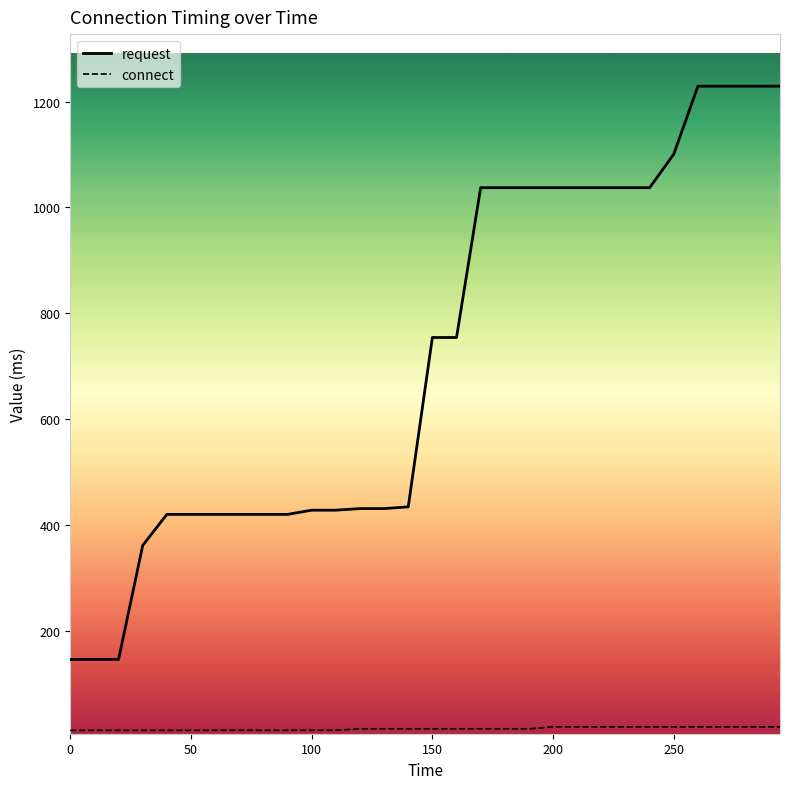

Which series has the largest range (max minus min)?

request